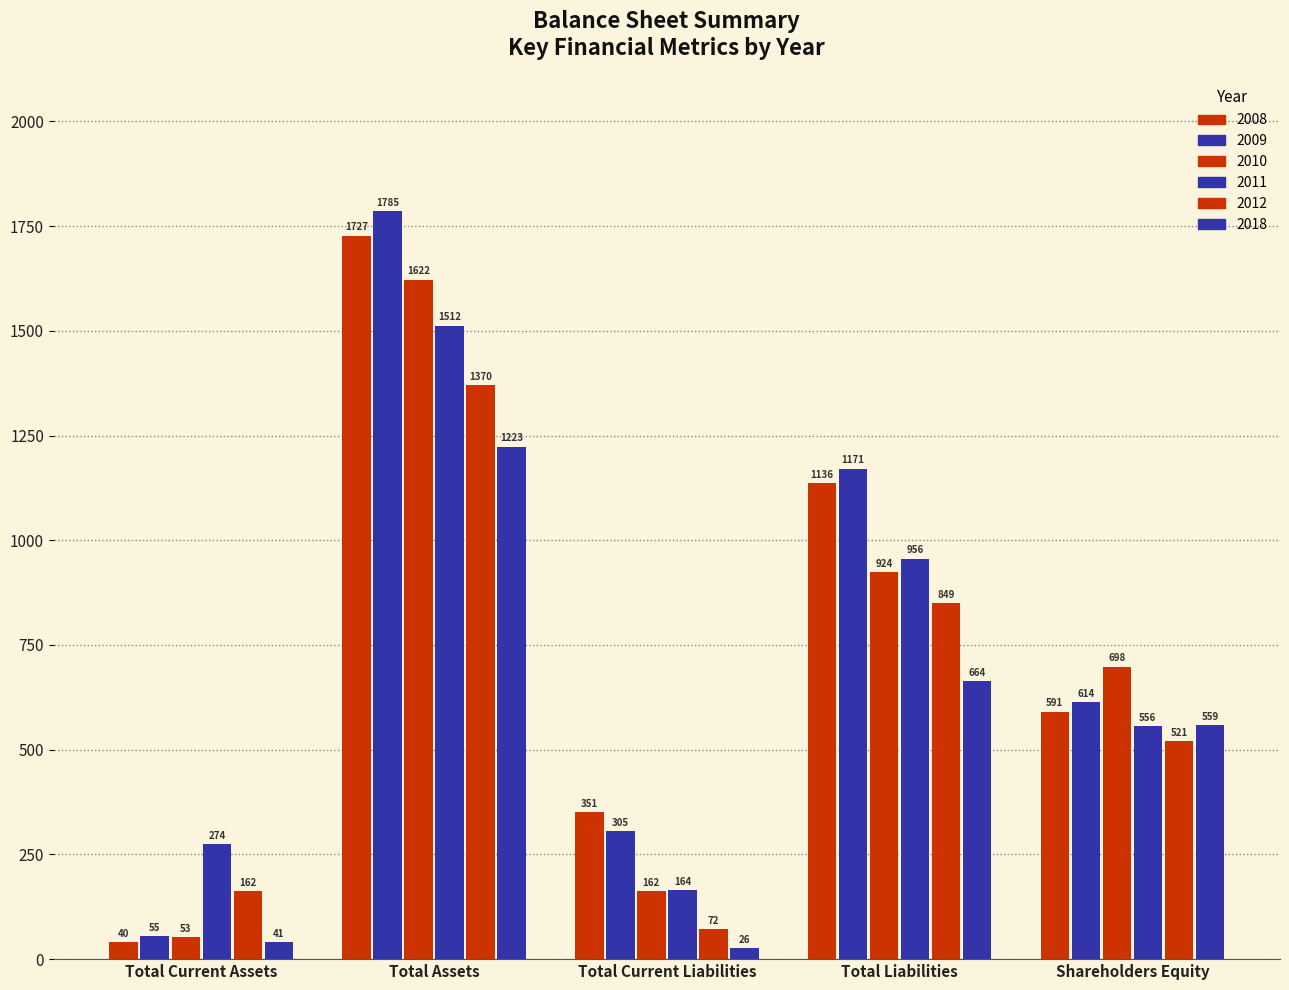

What is the difference between the maximum and minimum values in the 2010 series?

1569